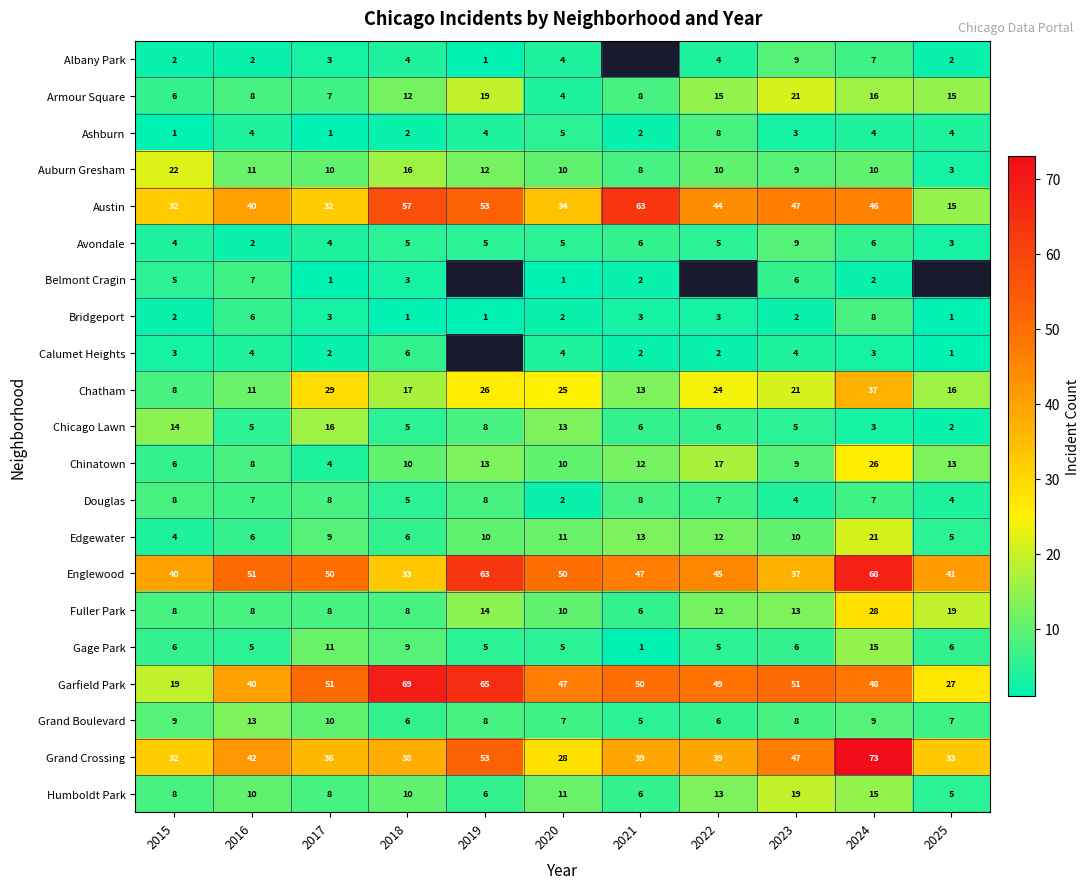

What is the difference between the highest and lowest values at 2015?

39